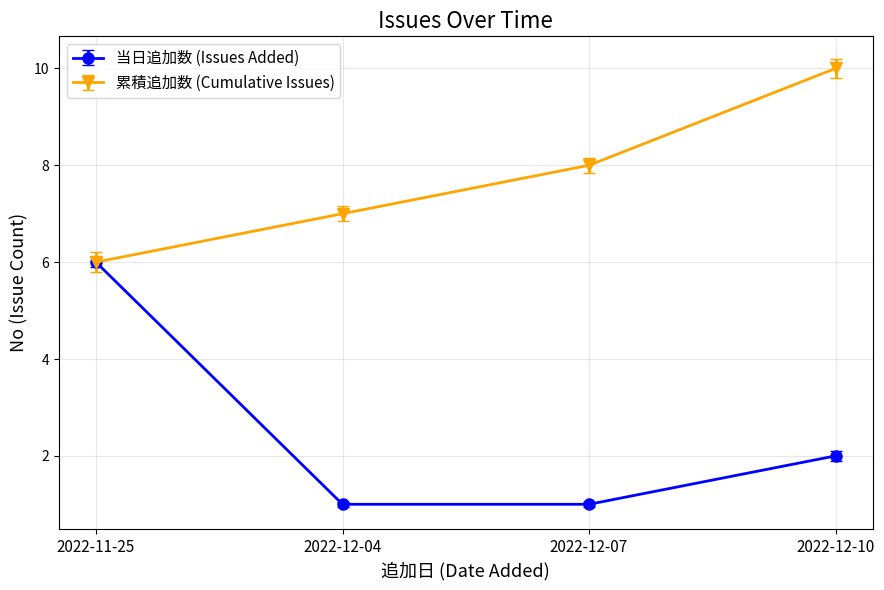

The 当日追加数 (Issues Added) series shows 3 at 2022-12-10. True or false?

False